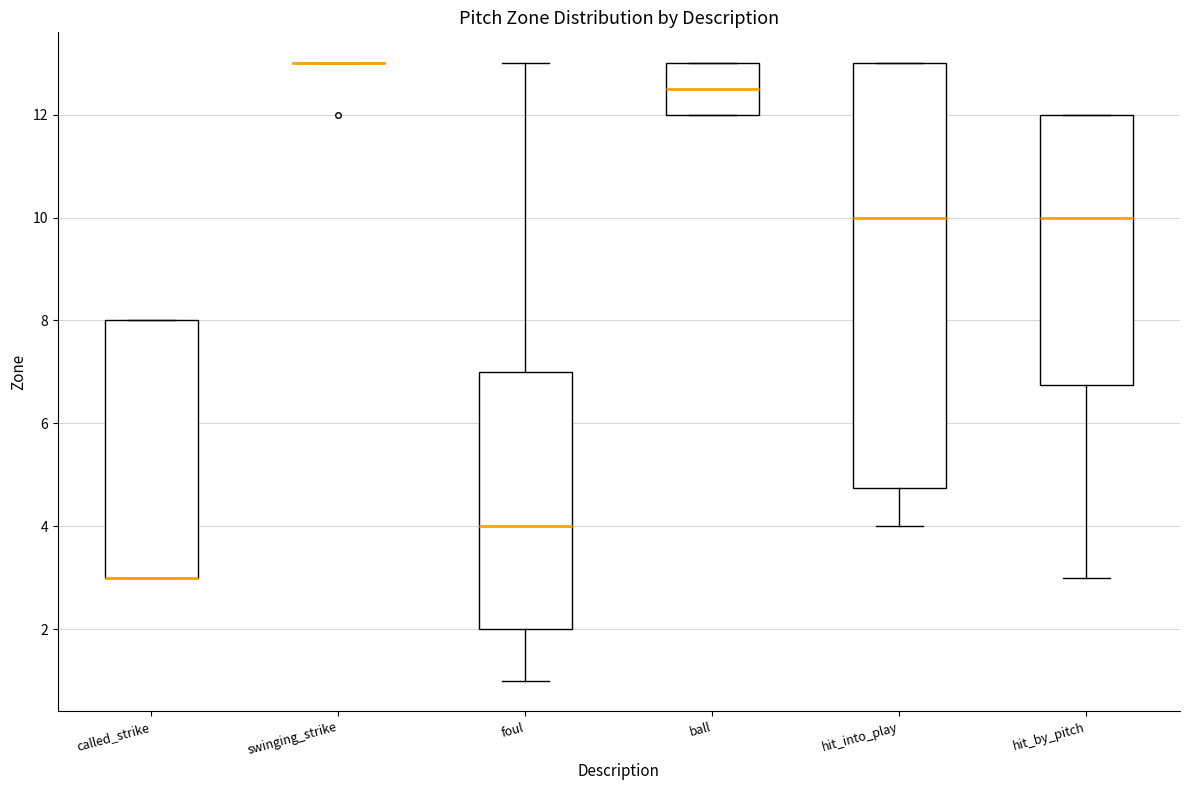

Reading left to right, read every box against the y-axis: the position of its median line, the range the box covers, and the ends of its whiskers. The values are not printed on the chart, so give them approximately, as read against the axis.

called_strike: median 3.0 (drawn on the box's lower edge), box 3.0 to 8.0, whiskers 3.0 to 8.0
swinging_strike: box collapsed to a line at 13.0, whiskers 13.0 to 13.0
foul: median 4.0, box 2.0 to 7.0, whiskers 1.0 to 13.0
ball: median 12.6, box 12.0 to 13.0, whiskers 12.0 to 13.0
hit_into_play: median 10.0, box 4.8 to 13.0, whiskers 4.0 to 13.0
hit_by_pitch: median 10.0, box 6.8 to 12.0, whiskers 3.0 to 12.0